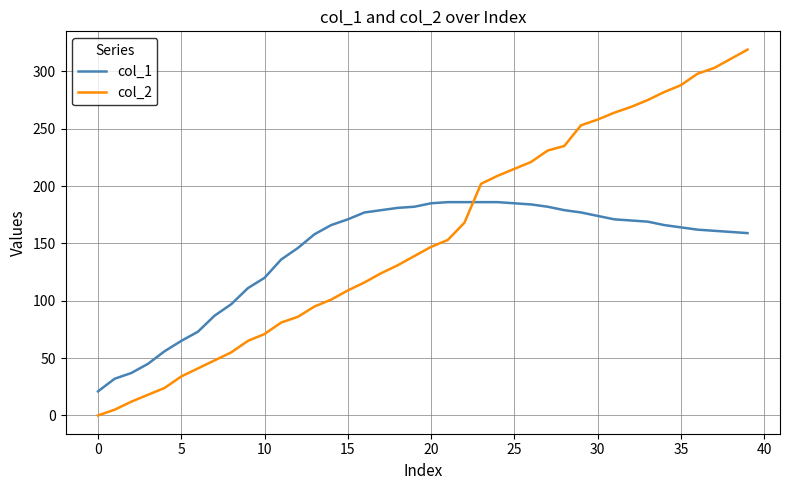

Which series has the widest spread of values?

col_2